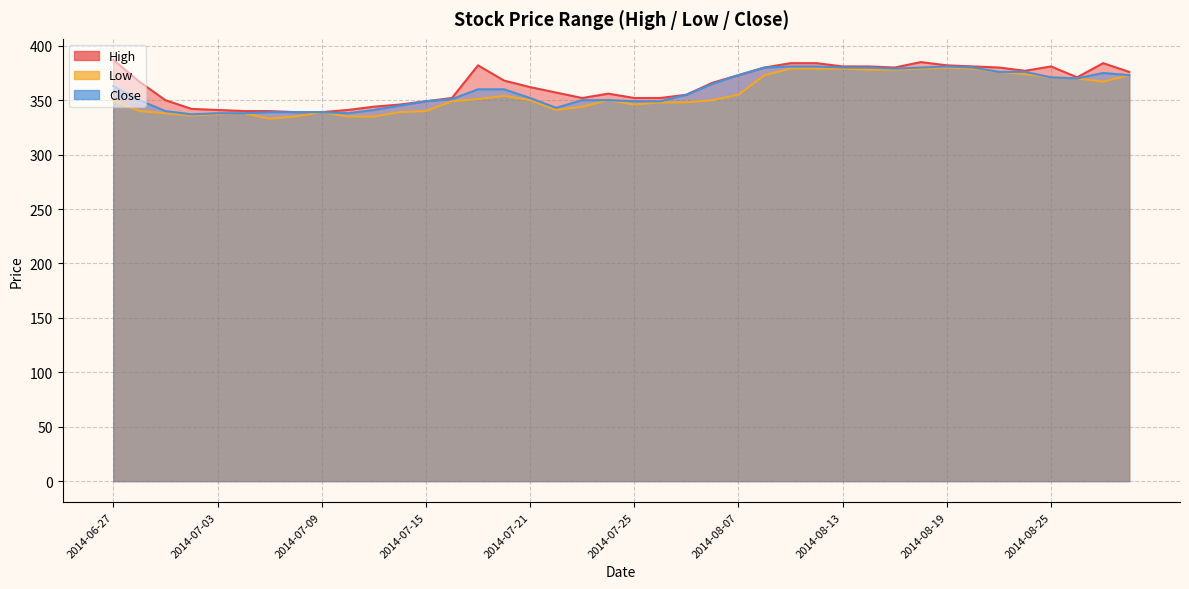

Reading left to right, what are all the values shown in this chart?

High: 2014-06-27=387	2014-06-30=367	2014-07-01=350	2014-07-02=342	2014-07-03=341	2014-07-04=340	2014-07-07=340	2014-07-08=339	2014-07-09=339	2014-07-10=341	2014-07-11=344	2014-07-14=346	2014-07-15=349	2014-07-16=352	2014-07-17=382	2014-07-18=368	2014-07-21=362	2014-07-22=357	2014-07-23=352	2014-07-24=356	2014-07-25=352	2014-08-04=352	2014-08-05=355	2014-08-06=366	2014-08-07=373	2014-08-08=380	2014-08-11=384	2014-08-12=384	2014-08-13=381	2014-08-14=381	2014-08-15=380	2014-08-18=385	2014-08-19=382	2014-08-20=381	2014-08-21=380	2014-08-22=377	2014-08-25=381	2014-08-26=371	2014-08-27=384	2014-08-28=376
Low: 2014-06-27=350	2014-06-30=340	2014-07-01=338	2014-07-02=336	2014-07-03=337	2014-07-04=338	2014-07-07=333	2014-07-08=335	2014-07-09=339	2014-07-10=335	2014-07-11=335	2014-07-14=339	2014-07-15=340	2014-07-16=349	2014-07-17=351	2014-07-18=354	2014-07-21=350	2014-07-22=341	2014-07-23=344	2014-07-24=350	2014-07-25=346	2014-08-04=348	2014-08-05=348	2014-08-06=350	2014-08-07=355	2014-08-08=373	2014-08-11=379	2014-08-12=379	2014-08-13=379	2014-08-14=378	2014-08-15=378	2014-08-18=379	2014-08-19=380	2014-08-20=379	2014-08-21=376	2014-08-22=374	2014-08-25=371	2014-08-26=370	2014-08-27=367	2014-08-28=373
Close: 2014-06-27=363	2014-06-30=350	2014-07-01=340	2014-07-02=337	2014-07-03=338	2014-07-04=338	2014-07-07=339	2014-07-08=339	2014-07-09=339	2014-07-10=338	2014-07-11=341	2014-07-14=345	2014-07-15=349	2014-07-16=351	2014-07-17=360	2014-07-18=360	2014-07-21=352	2014-07-22=343	2014-07-23=350	2014-07-24=350	2014-07-25=349	2014-08-04=349	2014-08-05=355	2014-08-06=365	2014-08-07=373	2014-08-08=380	2014-08-11=381	2014-08-12=381	2014-08-13=380	2014-08-14=380	2014-08-15=379	2014-08-18=380	2014-08-19=381	2014-08-20=380	2014-08-21=376	2014-08-22=376	2014-08-25=371	2014-08-26=370	2014-08-27=375	2014-08-28=373